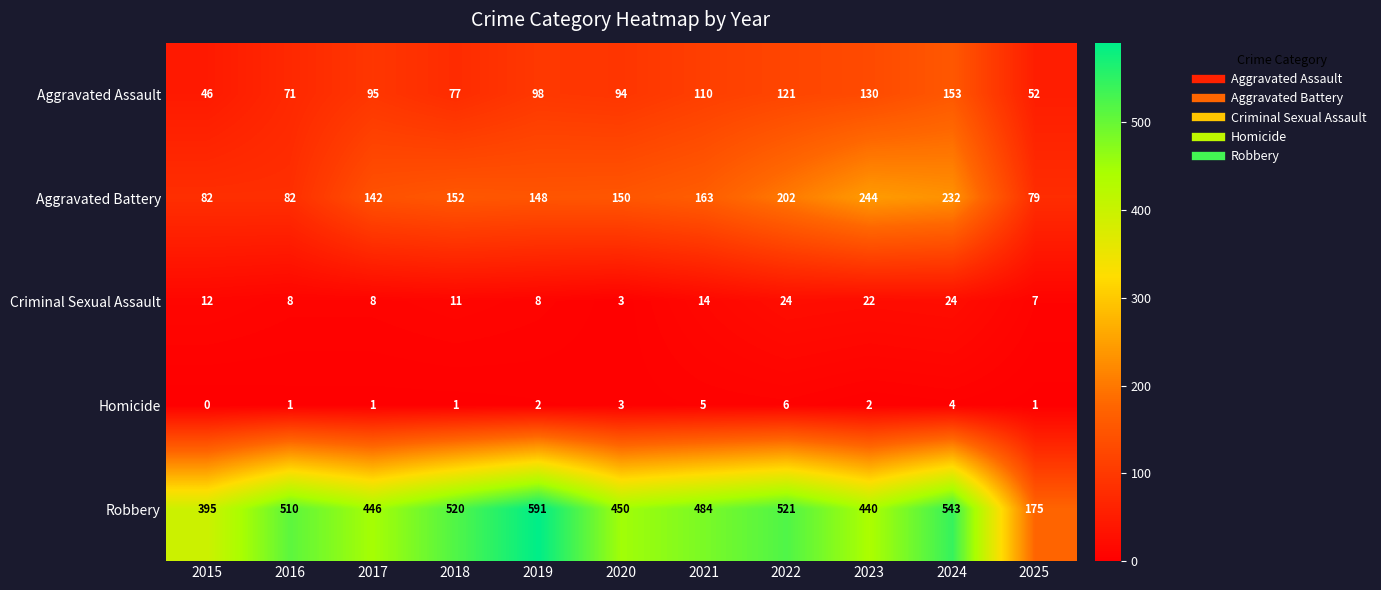

What is the greatest value displayed?

591